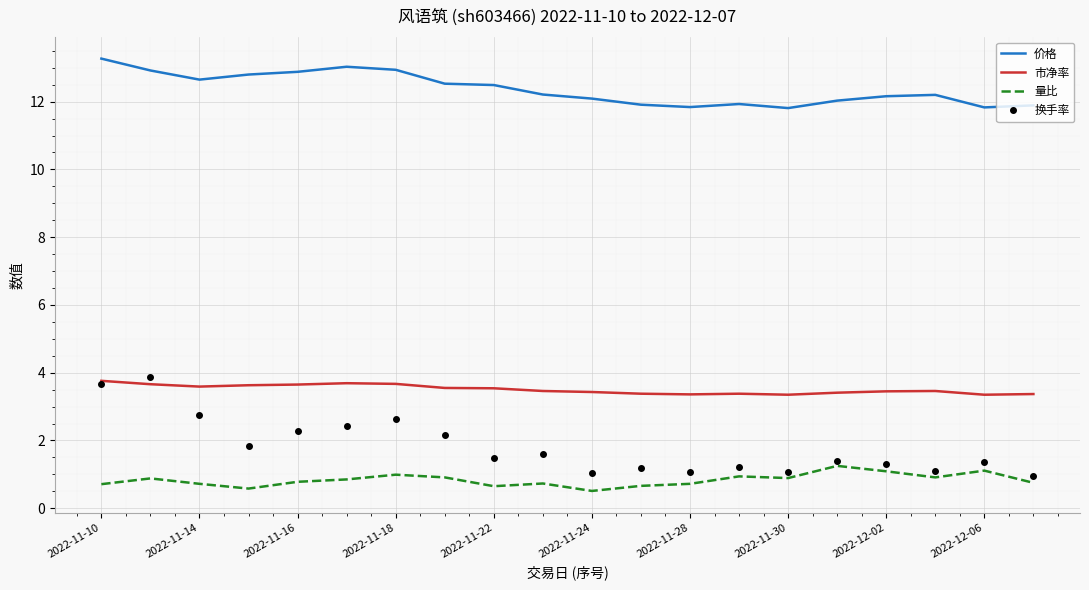

What is the maximum value for 价格?

13.3